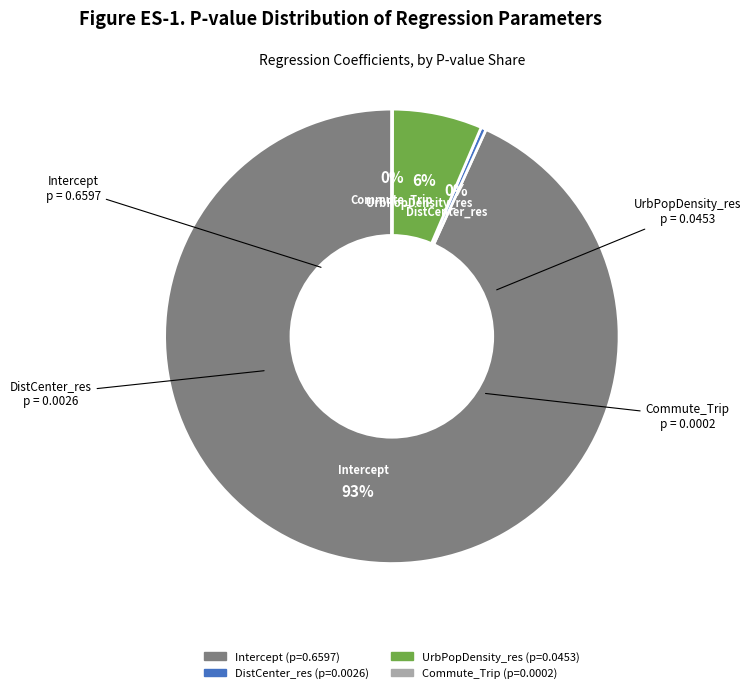

To the nearest percent, what is the combined percentage of Intercept and DistCenter_res?

94%